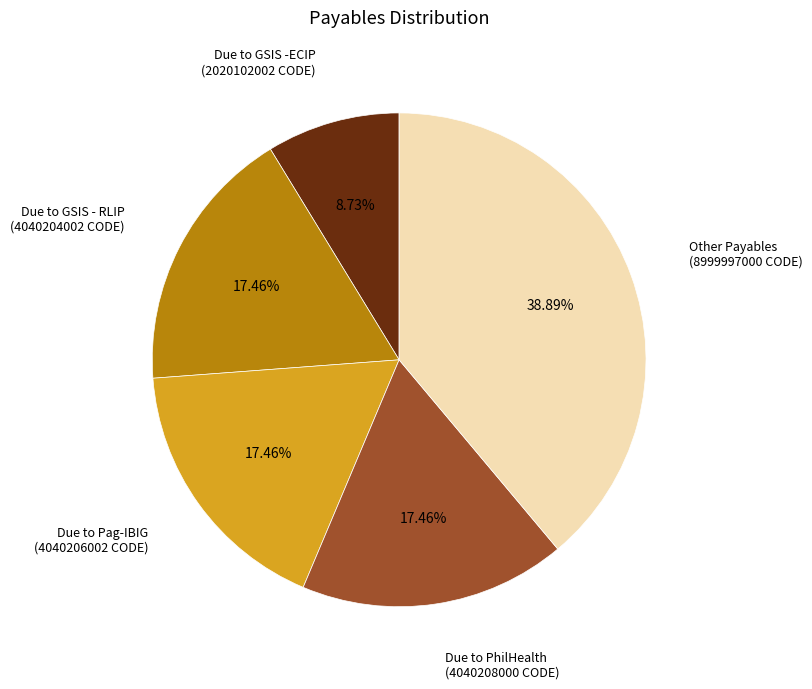

How many slices are in this pie chart?

5